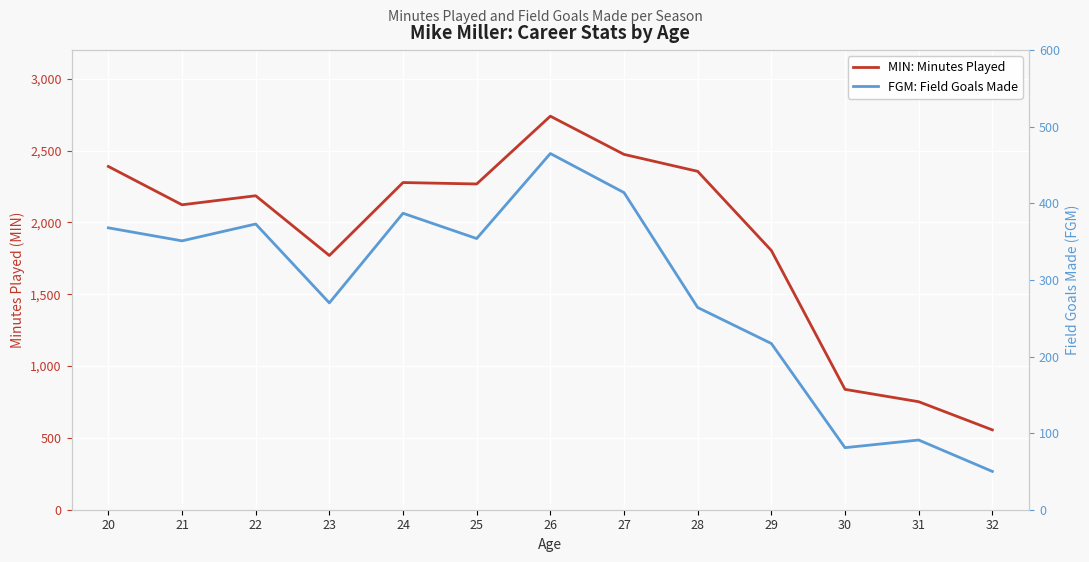

Reading left to right, transcribe all the data shown in this chart.

MIN: Minutes Played: 20=2390	21=2123	22=2186	23=1770	24=2278	25=2268	26=2740	27=2474	28=2356	29=1805	30=838	31=752	32=556
FGM: Field Goals Made: 20=368	21=351	22=373	23=270	24=387	25=354	26=465	27=414	28=264	29=217	30=81	31=91	32=50